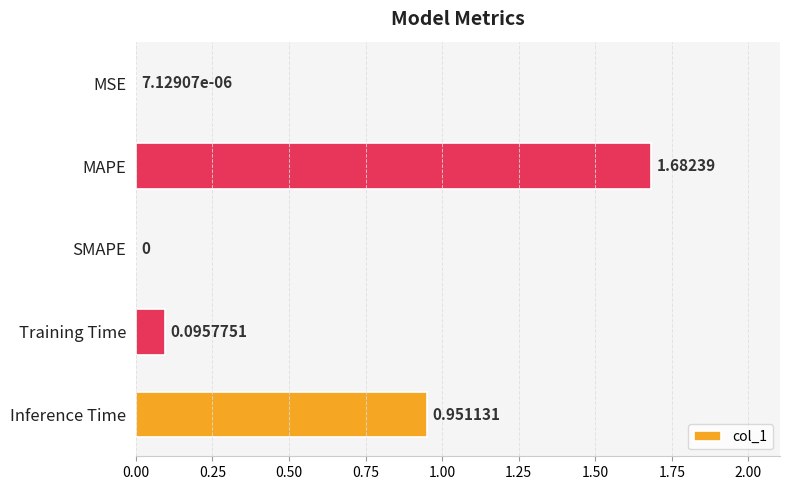

Where is the data nearest to the value 0?

SMAPE